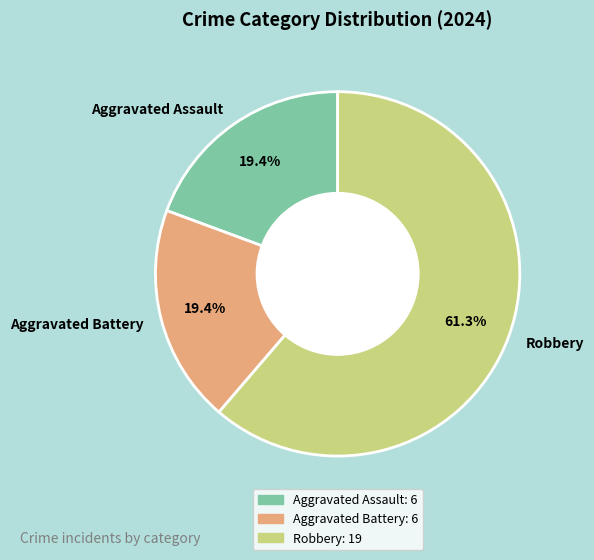

How many segments does this pie chart have?

3